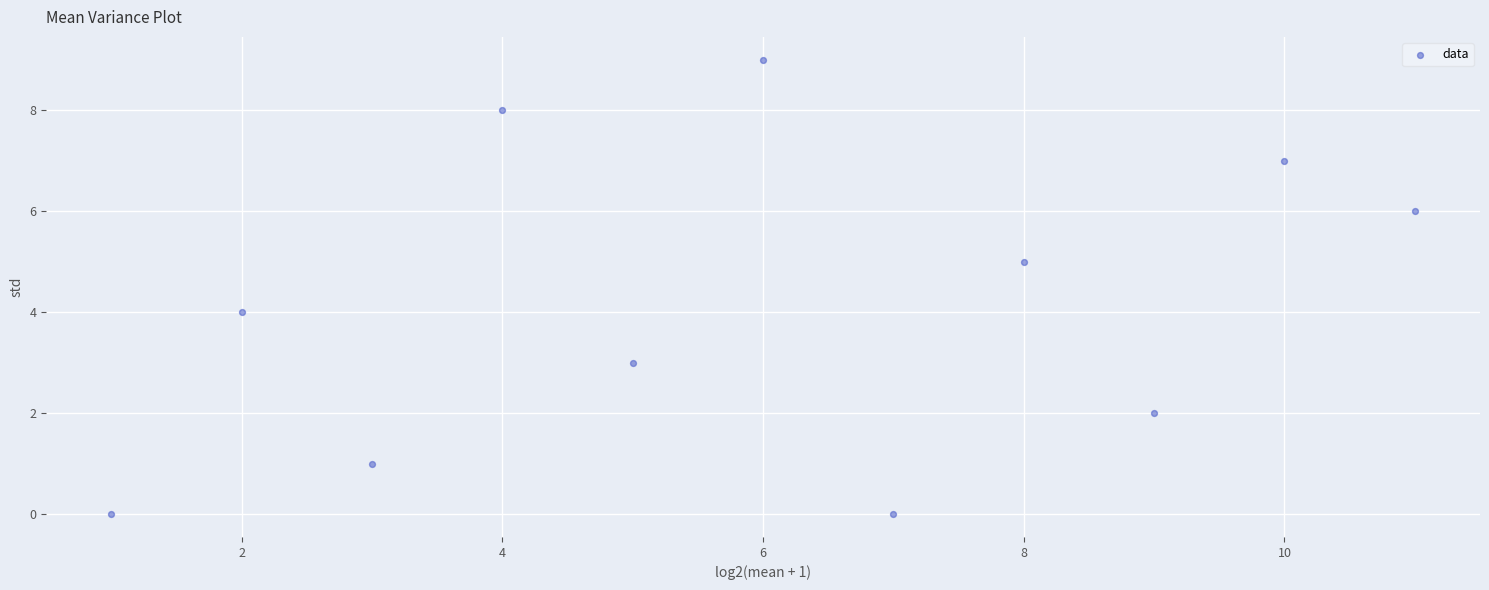

What is the range of X values (max minus min)?

10